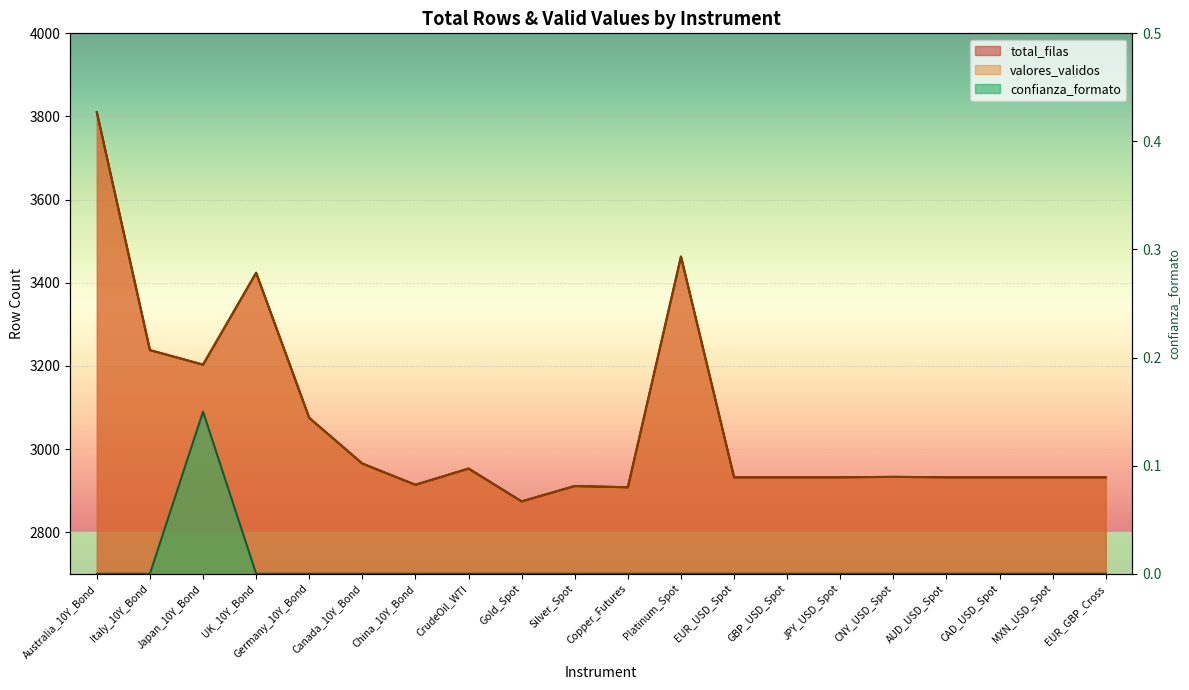

At which label is valores_validos closest to 3342?

UK_10Y_Bond